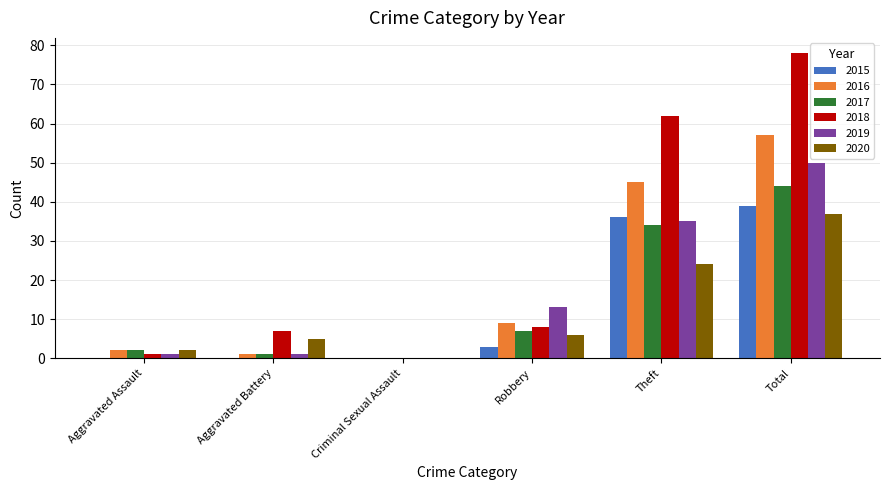

What is the approximate value of 2017 at Robbery, to the nearest 10?

10